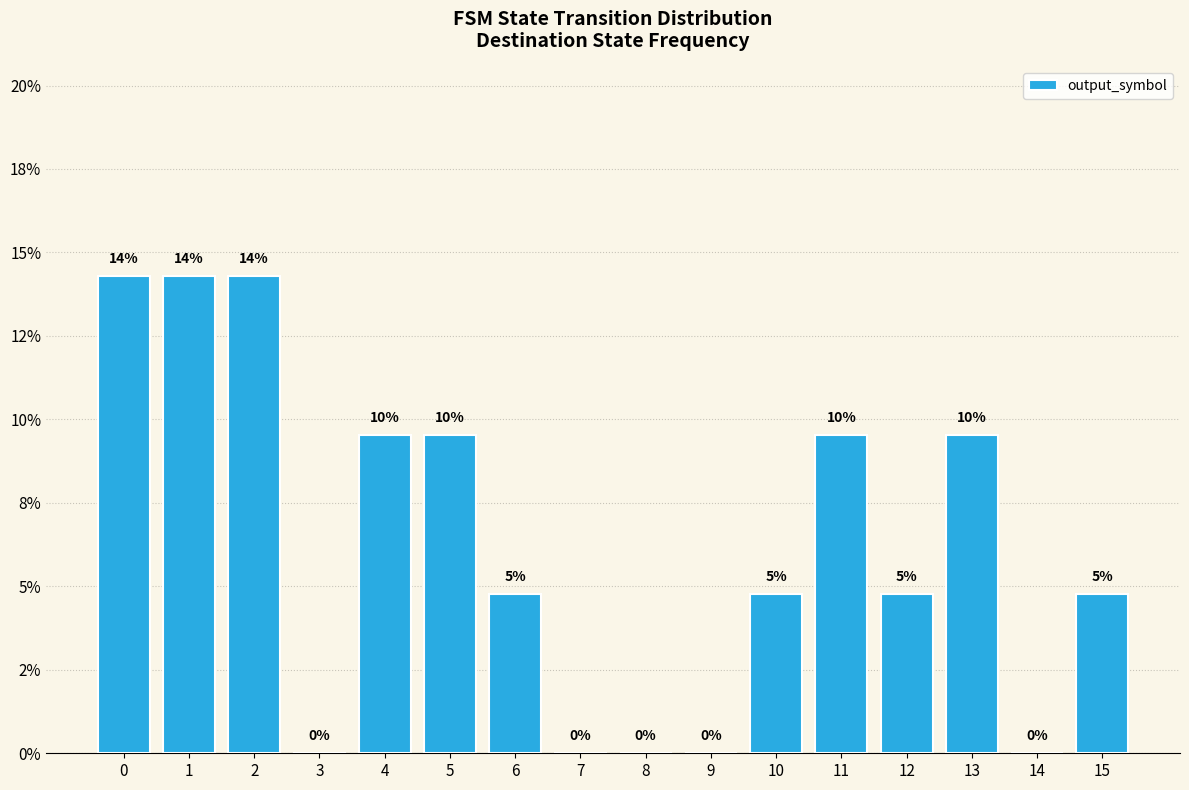

List the labels in order of value, largest first.

0, 1, 2, 4, 5, 11, 13, 6, 10, 12, 15, 3, 7, 8, 9, 14